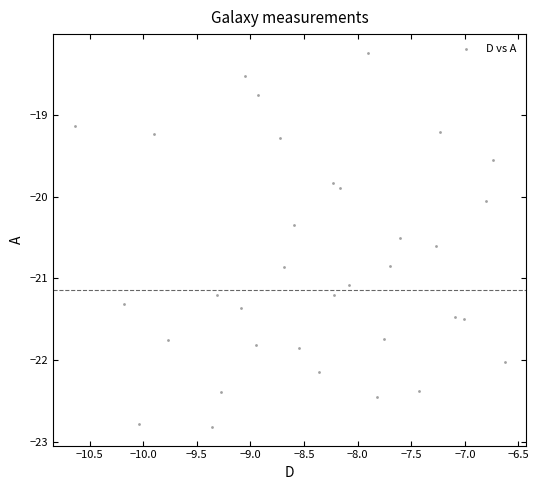

What is the range of X values (max minus min)?

4.0